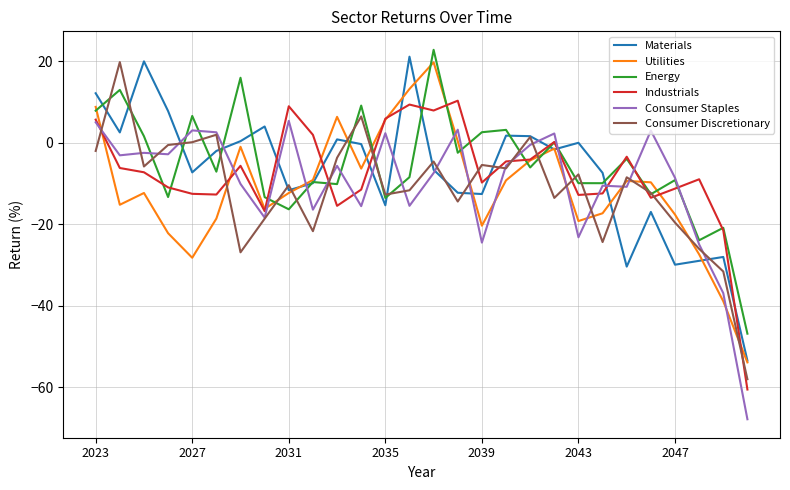

True or false: Energy and Industrials intersect in this chart.

True